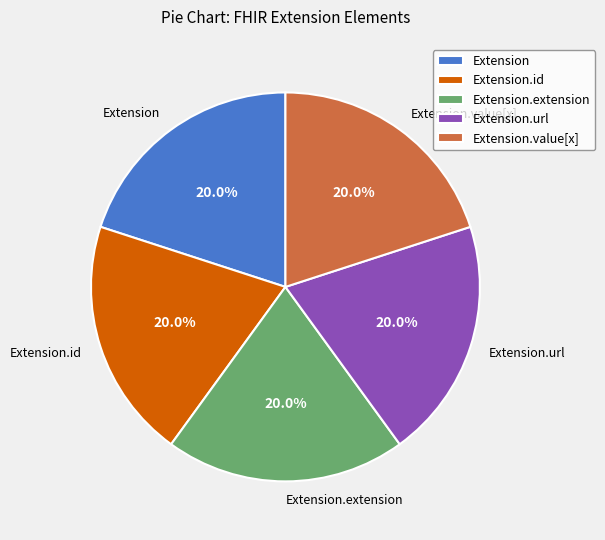

What percentage is NOT represented by Extension?

80.0%